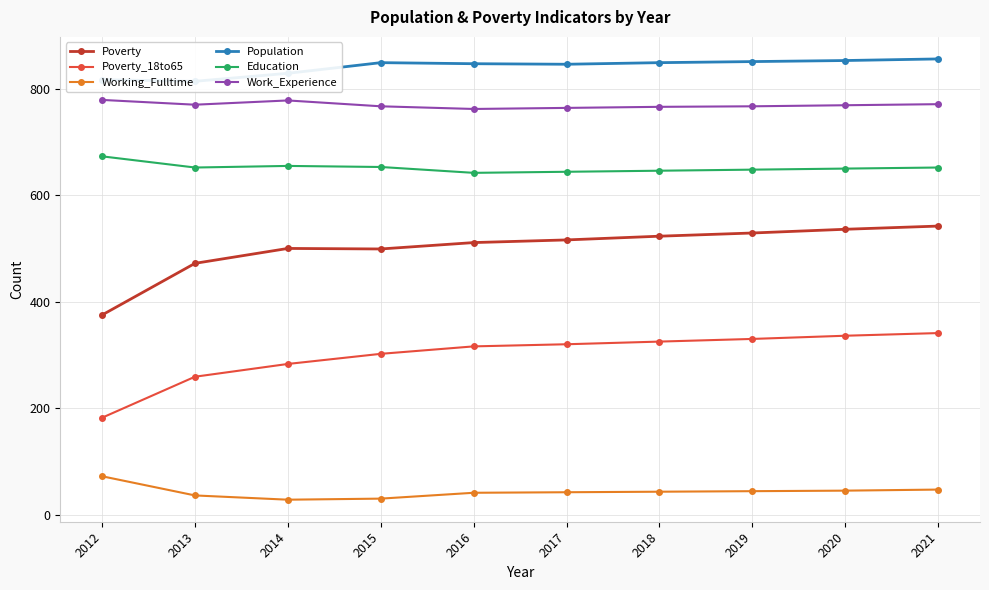

True or false: Poverty has more than 1 interior local peaks.

False